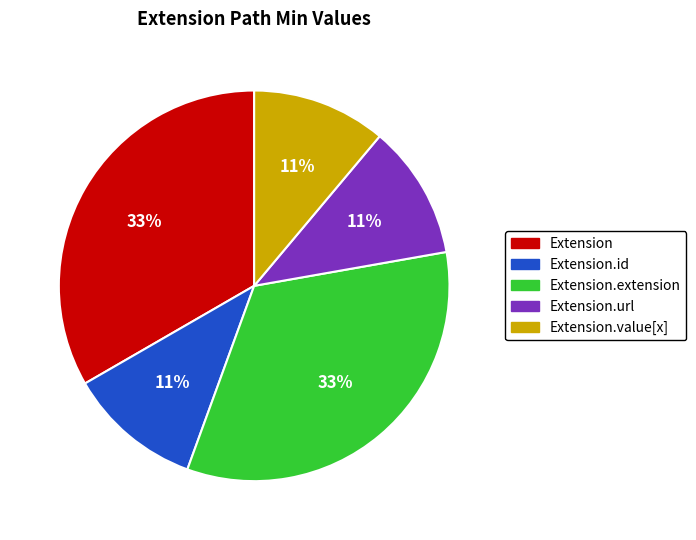

The Extension.id slice represents 11% of the pie. True or false?

True